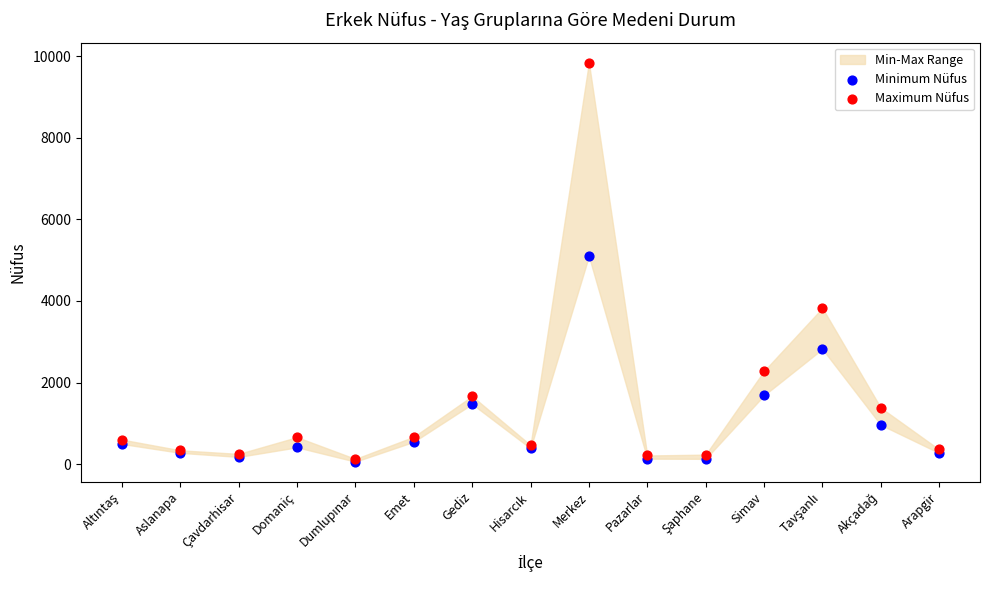

In the Maximum Nüfus series, what Y value is closest to 4985?

3827